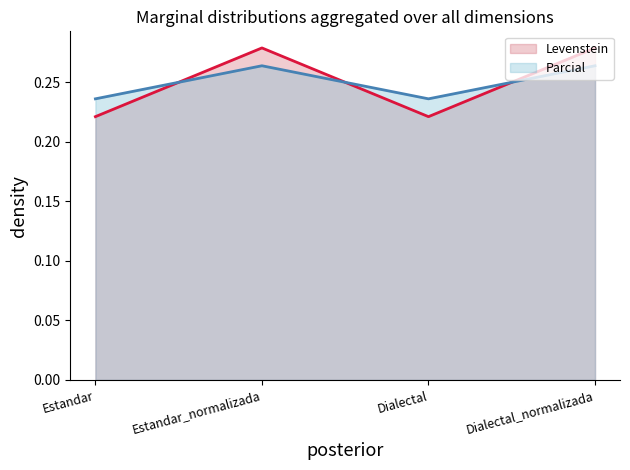

At how many categories does at least one series exceed 0?

4